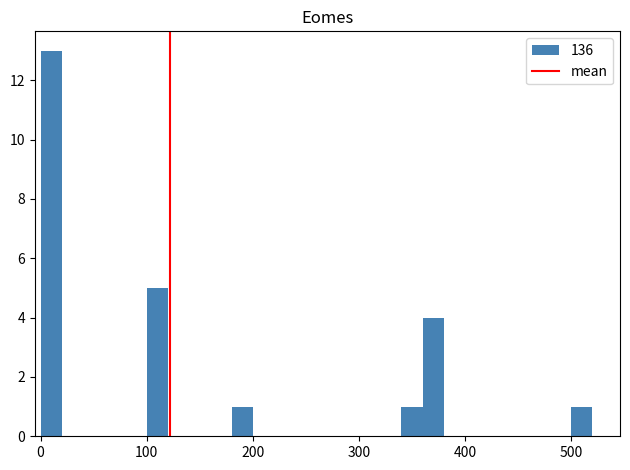

Around what value on the x-axis is the tallest bar? Give the approximate position of its centre, as read against the axis.

10